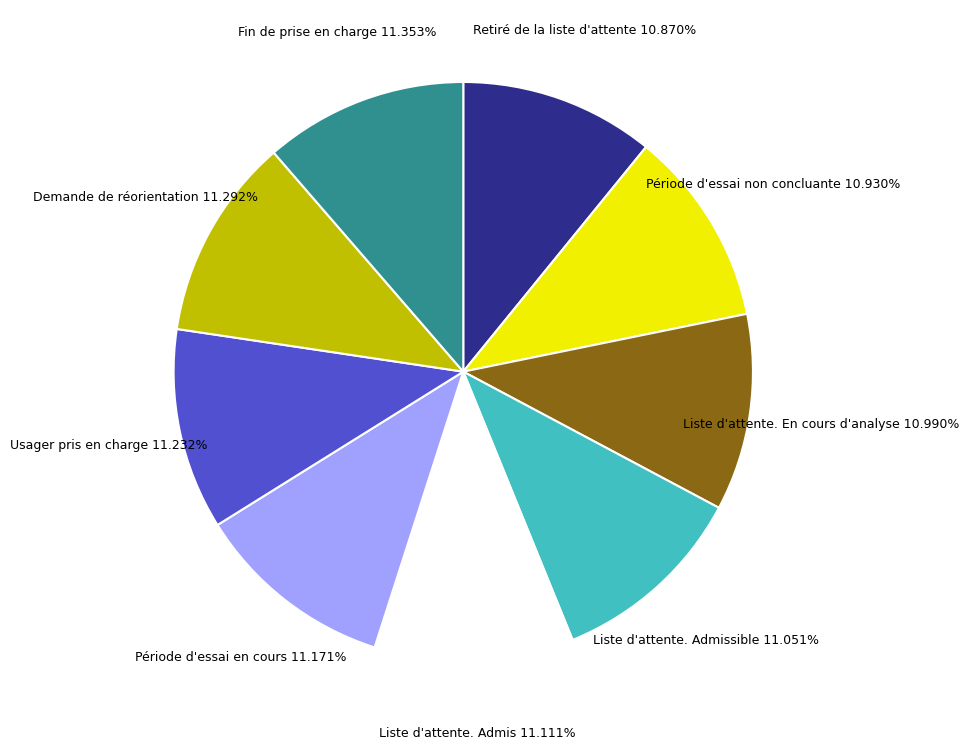

What percentage is the Liste d'attente. En cours d'analyse slice, to the nearest percent?

11%